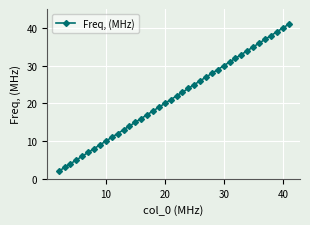

What is the value of the 38th point from the left?

38.9